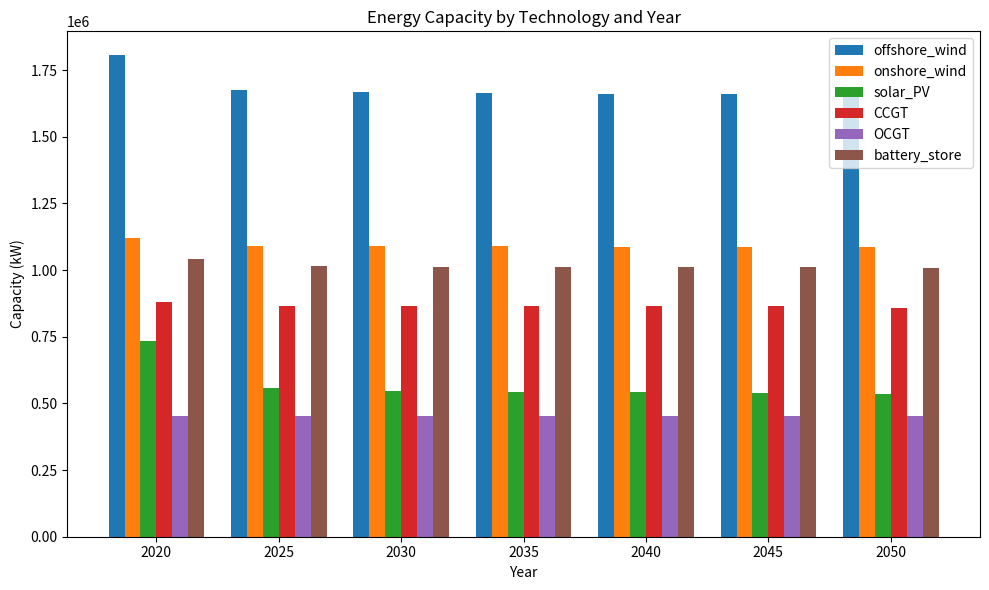

At which category is the sum across all series the highest?

2020